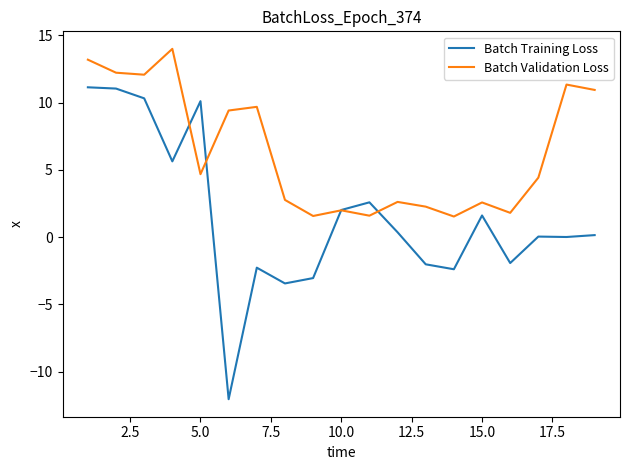

Which series has the widest spread of values?

Batch Training Loss